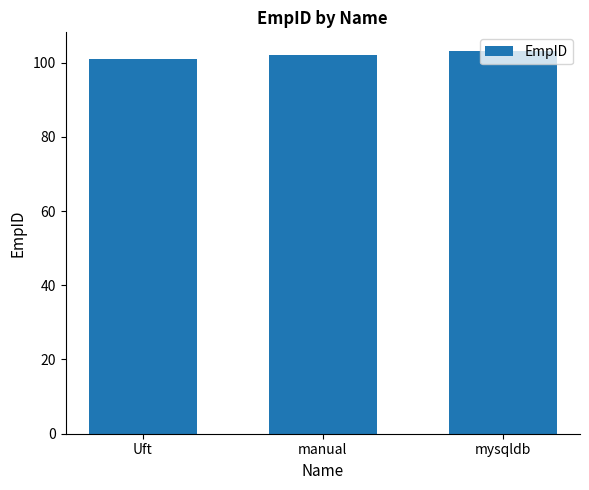

Read the value at manual.

102